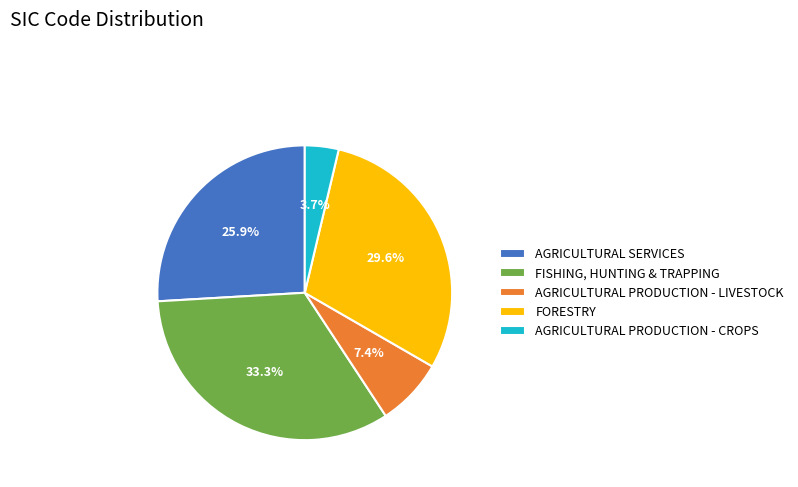

Which slice is the largest?

FISHING, HUNTING & TRAPPING